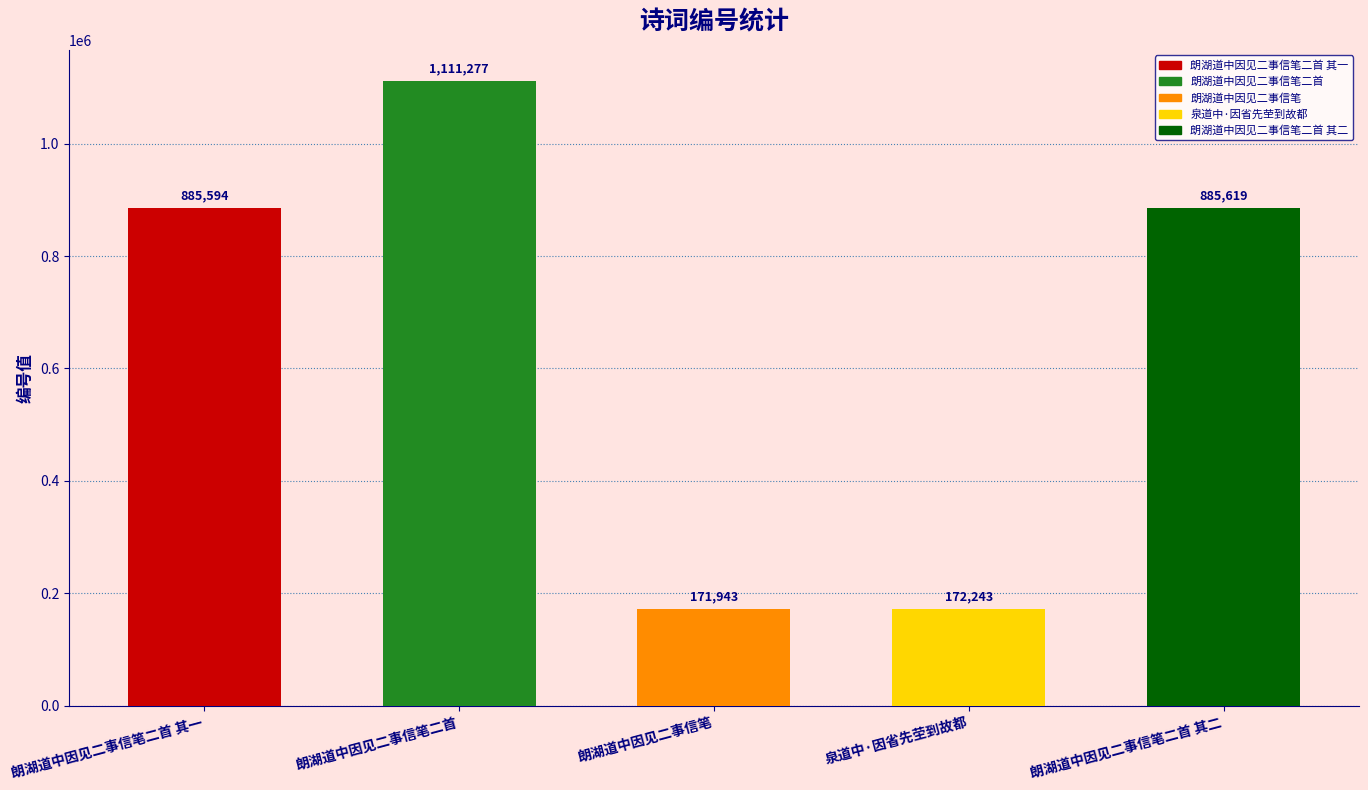

How many bars are there in total?

5